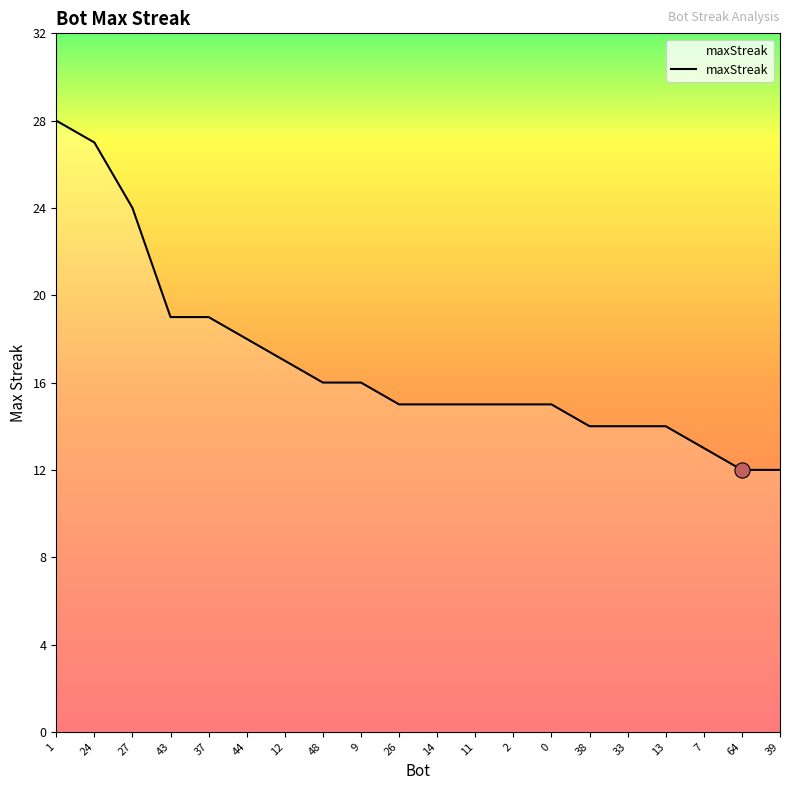

Between 64 and 27, which is larger?

27